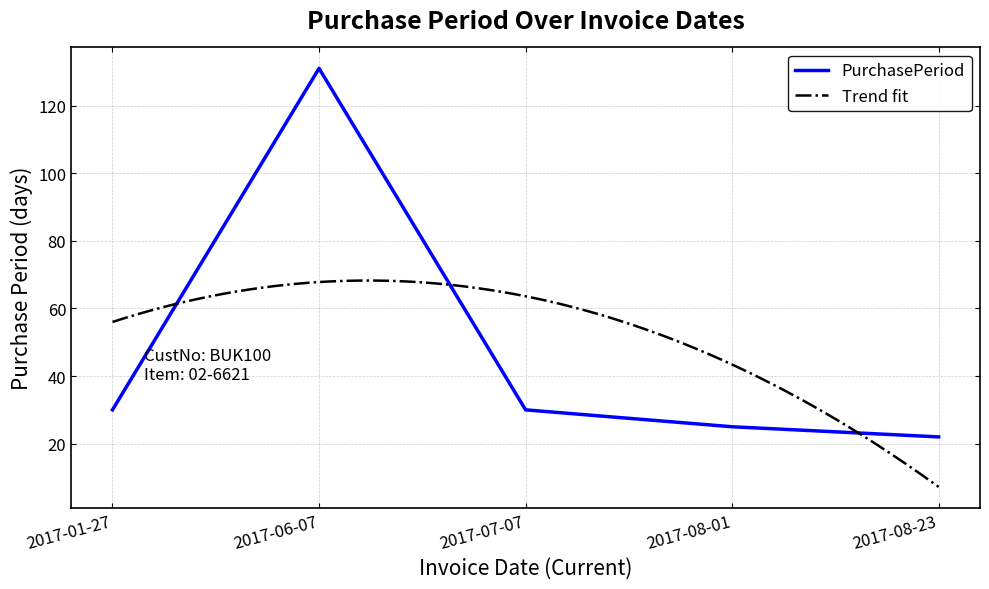

What is the greatest value displayed?

131